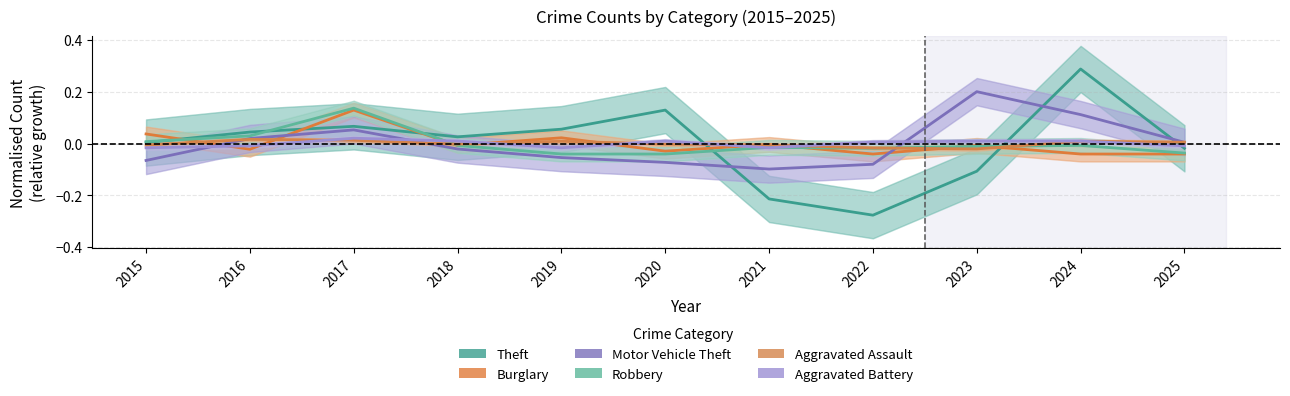

True or false: Aggravated Assault has a value of 0.0 at 2024.

True